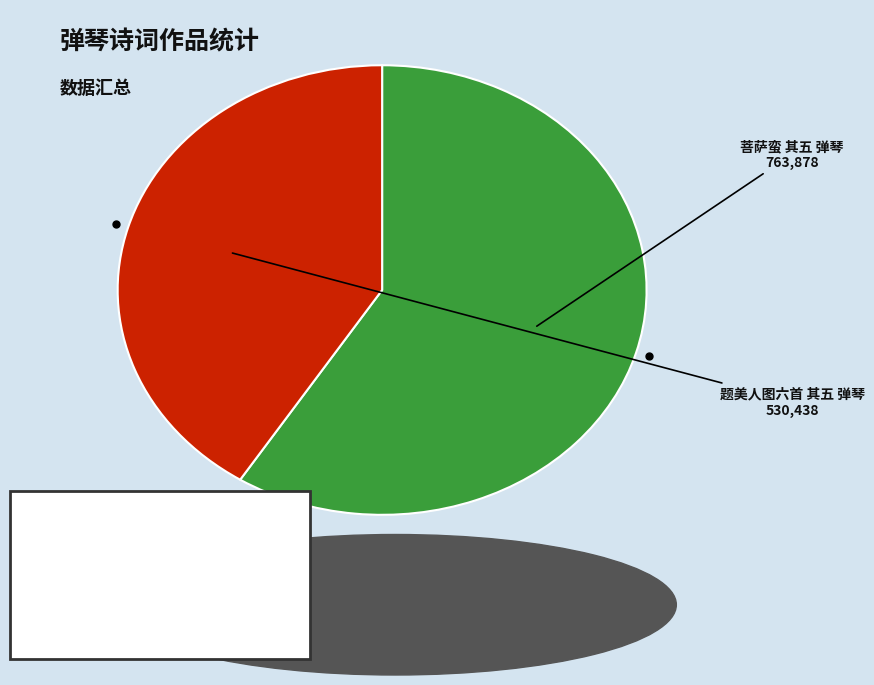

Does any single category account for the majority?

Yes